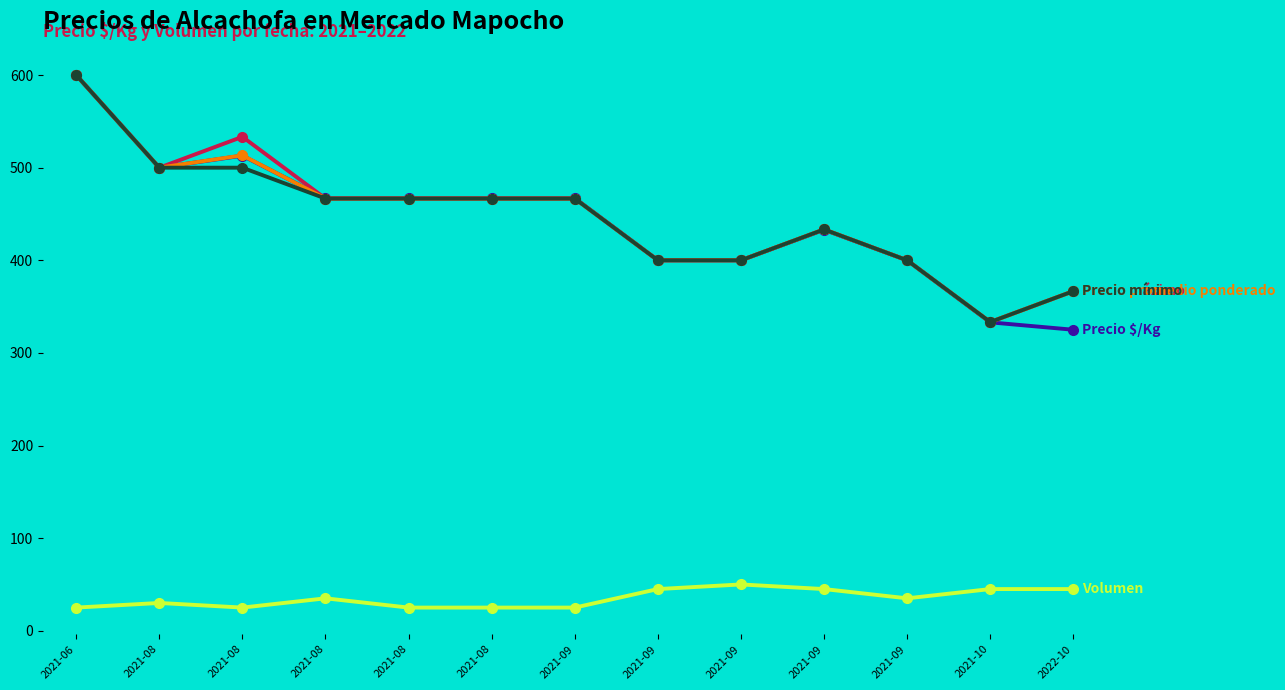

Count the number of data series in this chart.

5